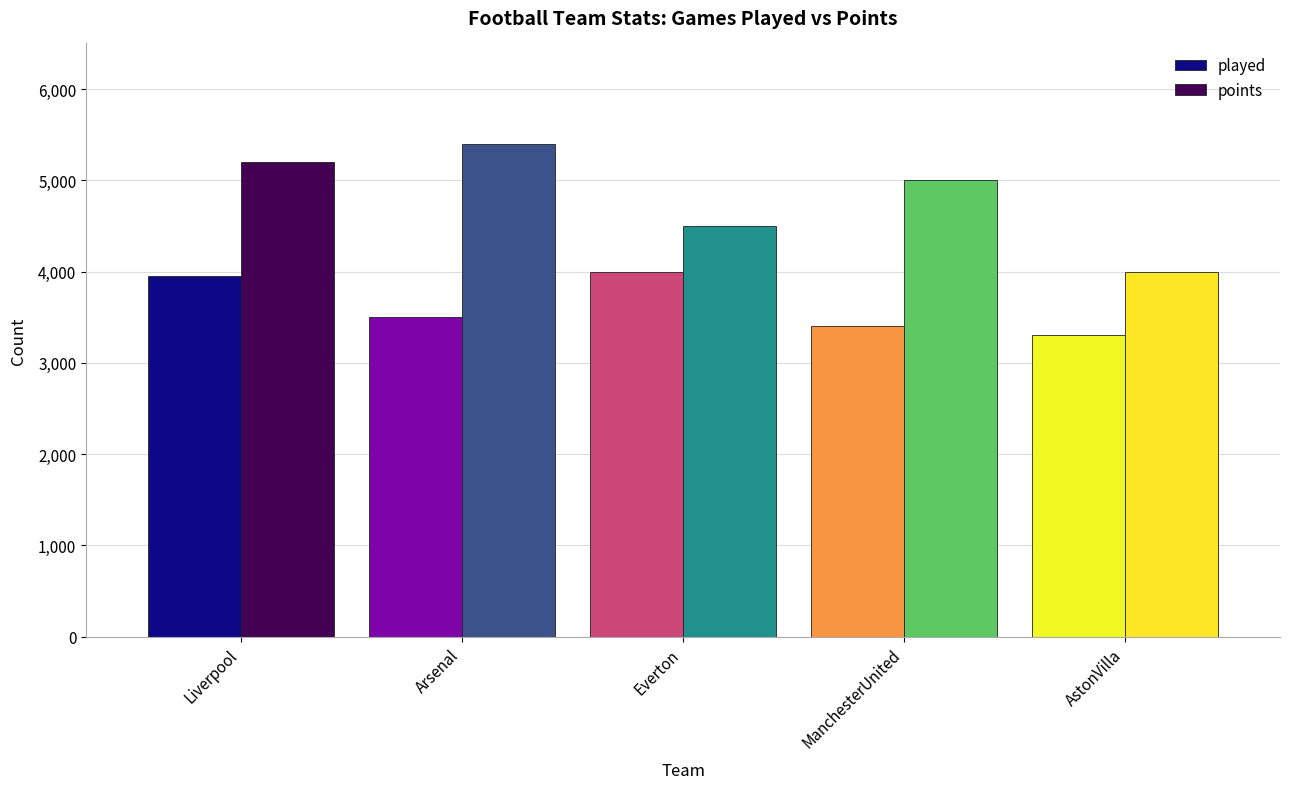

True or false: played has a value of 3300 at AstonVilla.

True